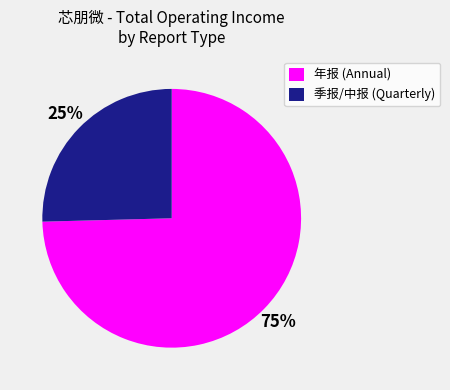

What is the largest slice in the pie chart?

年报 (Annual)